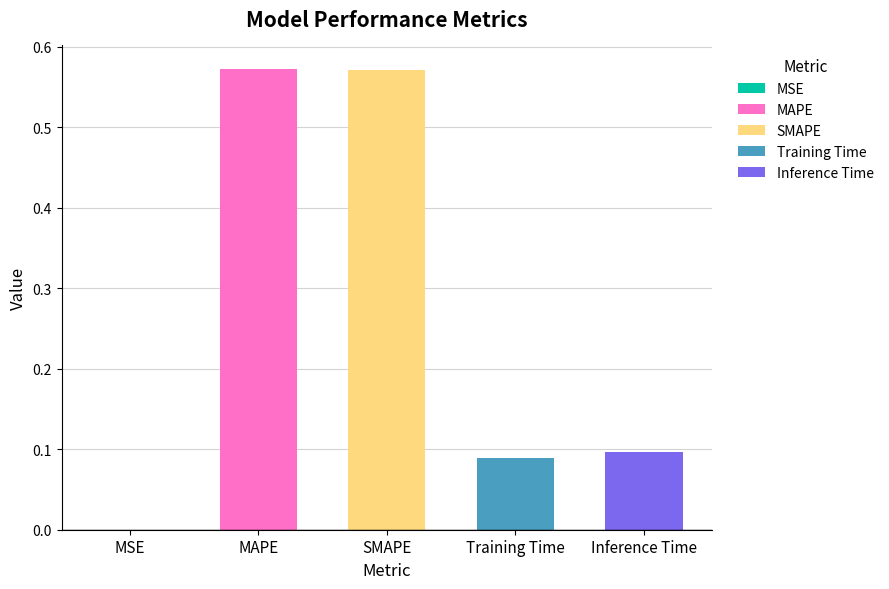

Count the number of categories in the chart.

5